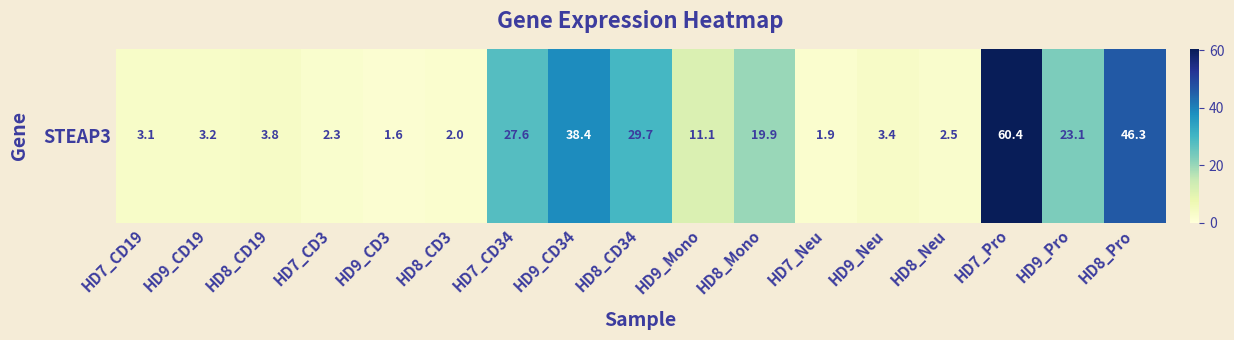

Reading left to right, extract all data points from this chart.

HD7_CD19=3.1	HD9_CD19=3.2	HD8_CD19=3.8	HD7_CD3=2.3	HD9_CD3=1.6	HD8_CD3=2.0	HD7_CD34=27.6	HD9_CD34=38.4	HD8_CD34=29.7	HD9_Mono=11.1	HD8_Mono=19.9	HD7_Neu=1.9	HD9_Neu=3.4	HD8_Neu=2.5	HD7_Pro=60.4	HD9_Pro=23.1	HD8_Pro=46.3